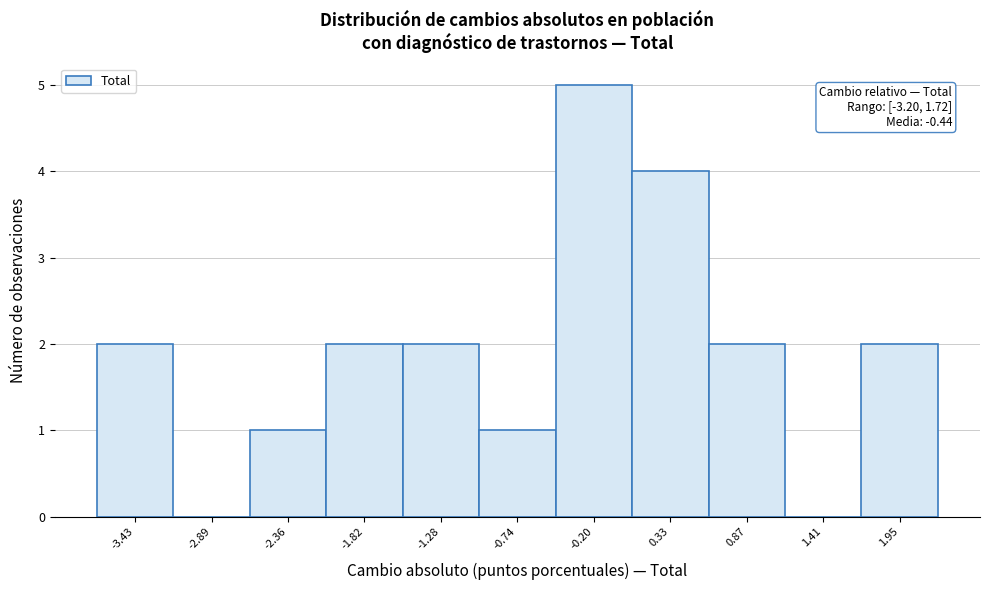

Over which range of the x-axis is the bar tallest?

-0.5 to 0.1